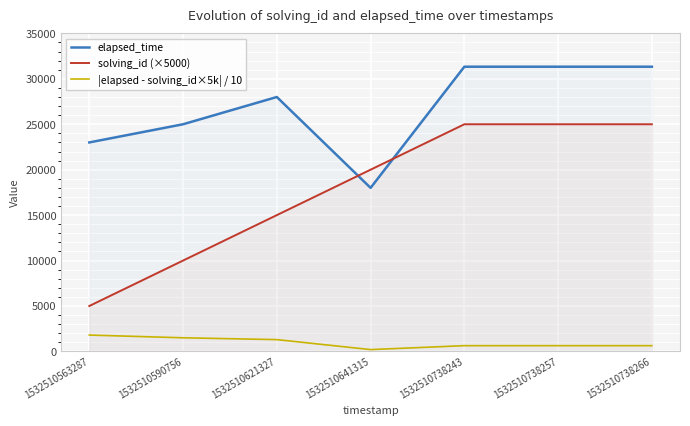

What is the average value of the solving_id (×5000) series?

17857